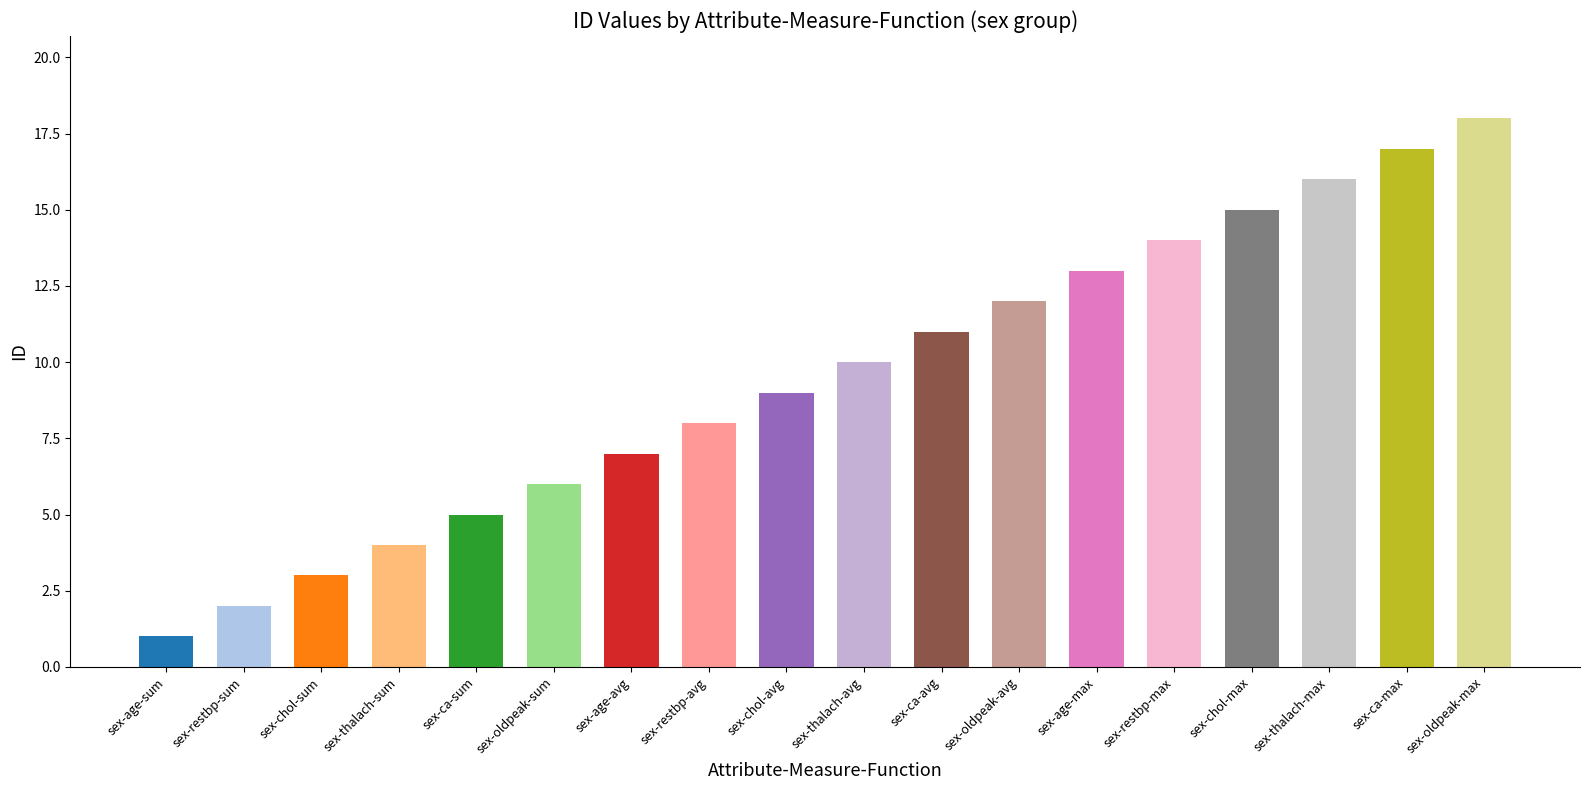

What is the ratio of the value at sex-thalach-sum to the value at sex-oldpeak-avg?

0.3